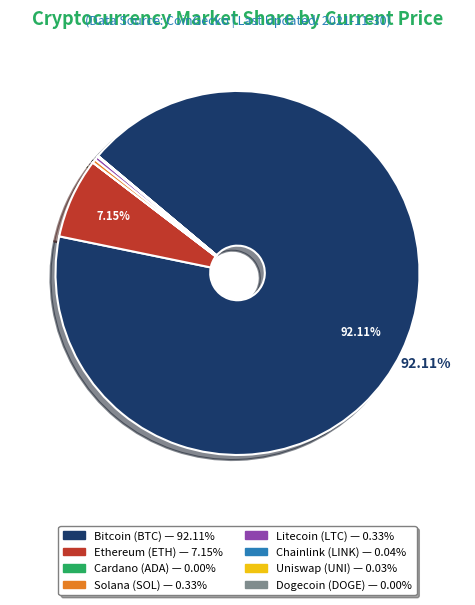

Is there a majority slice in this chart?

Yes